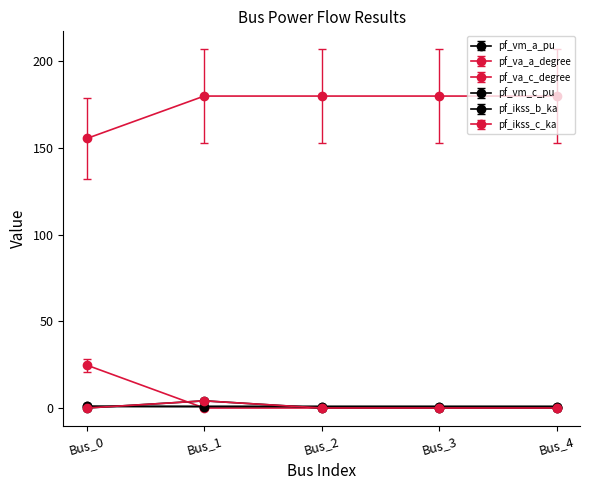

Where do pf_ikss_b_ka and pf_vm_a_pu first cross each other?

Bus_0 and Bus_1